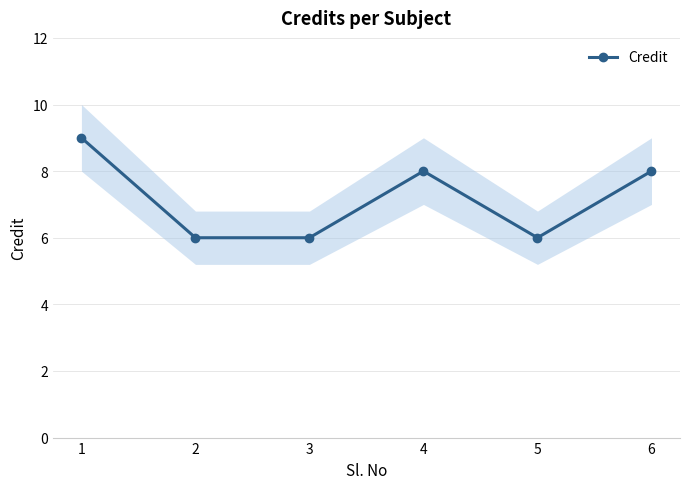

Does the chart have visible grid lines?

Yes